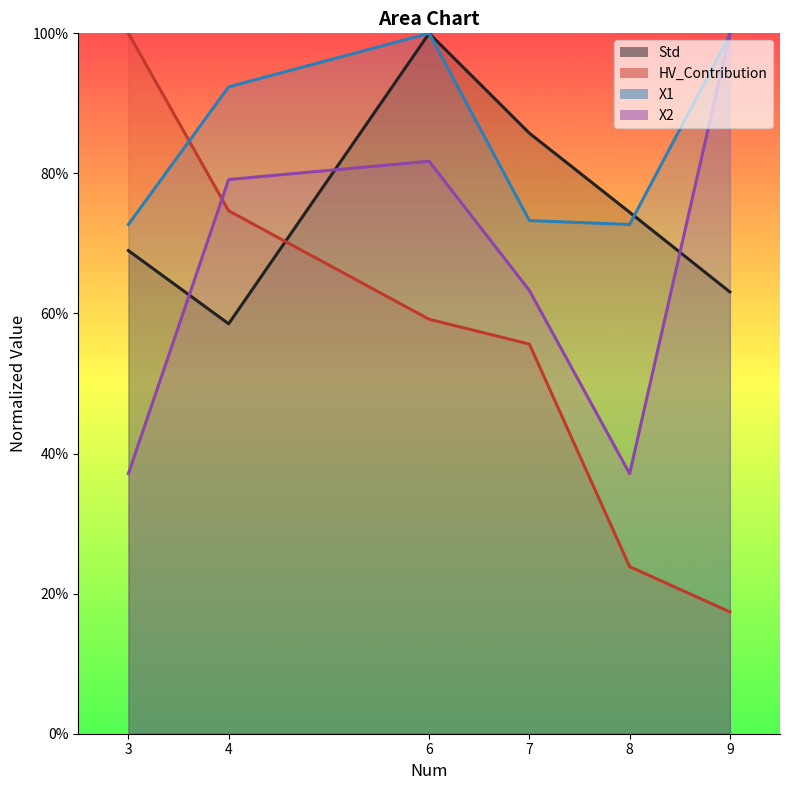

What is the total value across all series at 7?

2.8